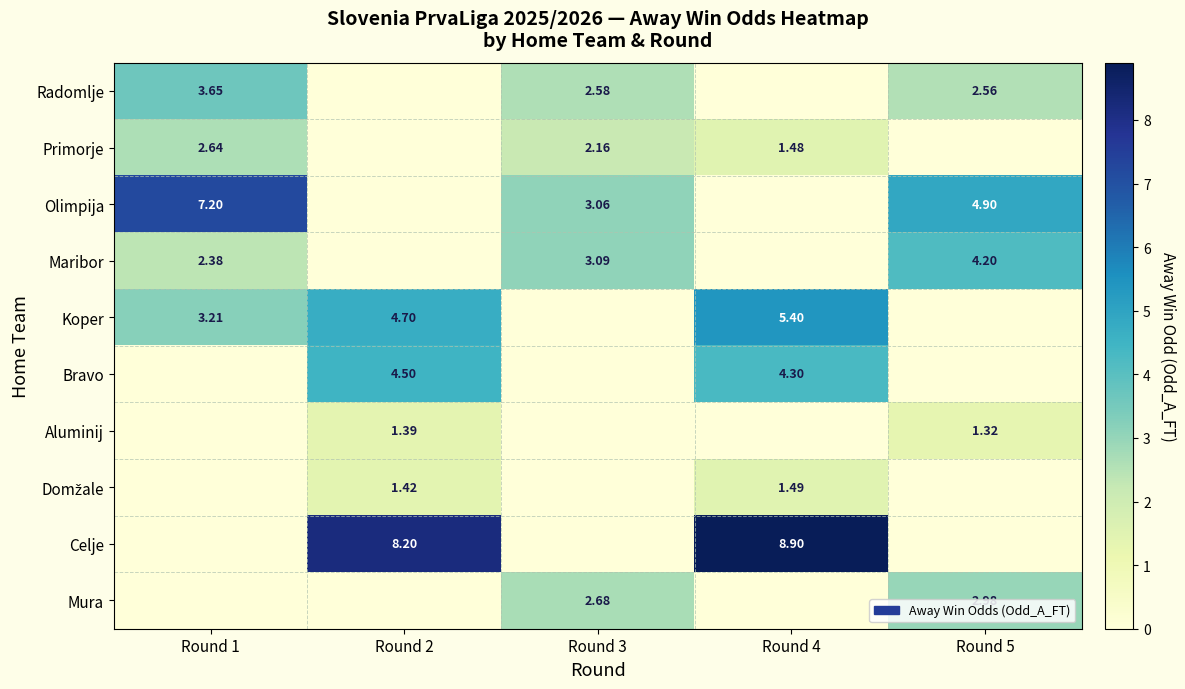

At which category is the sum across all series the highest?

Round 4